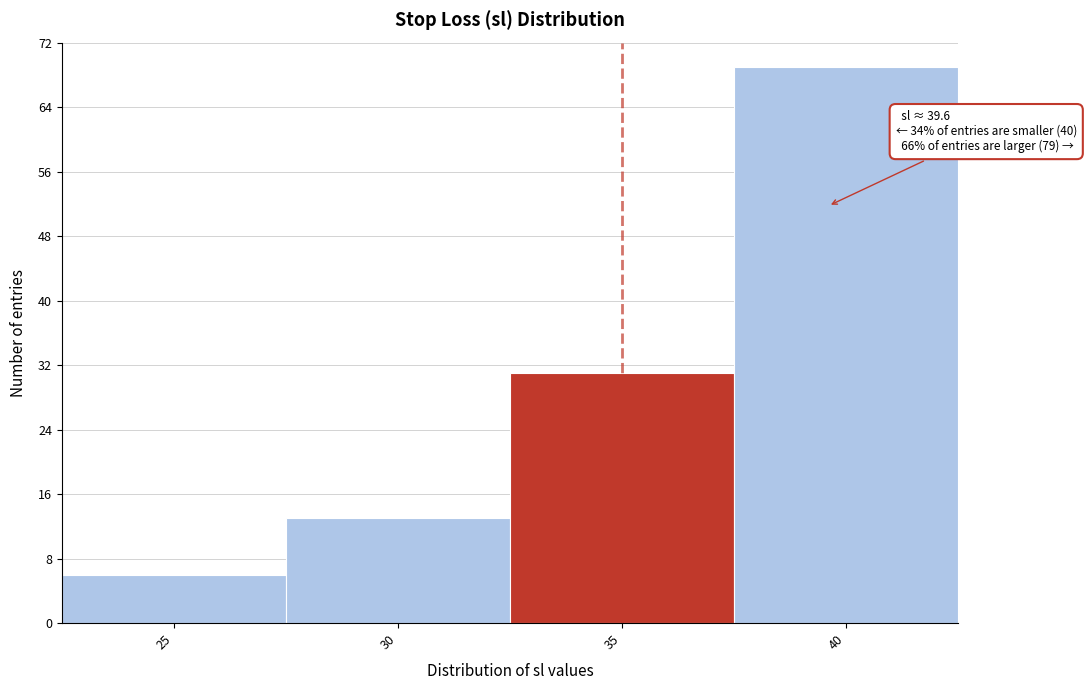

Reading right to left, list all the values displayed in this chart.

40=69	35=31	30=13	25=6